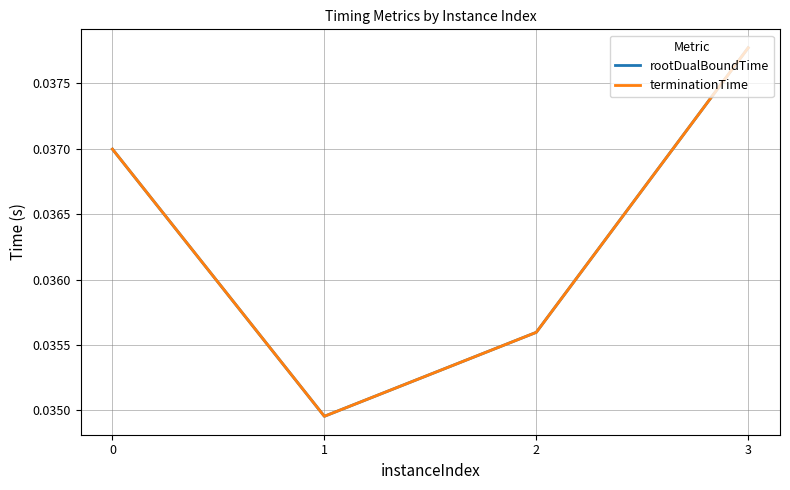

Rank the series by their maximum value, from highest to lowest.

rootDualBoundTime, terminationTime